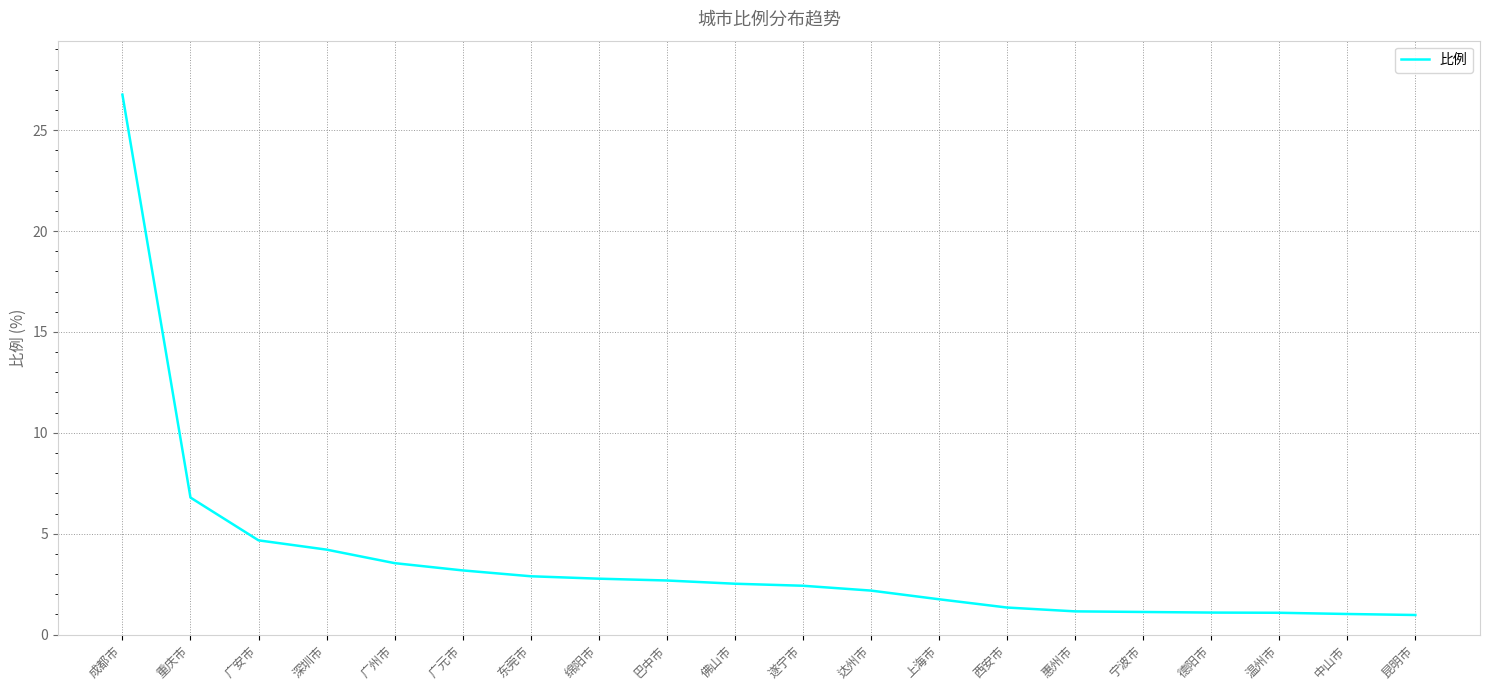

What is the approximate value at 德阳市?

1.1